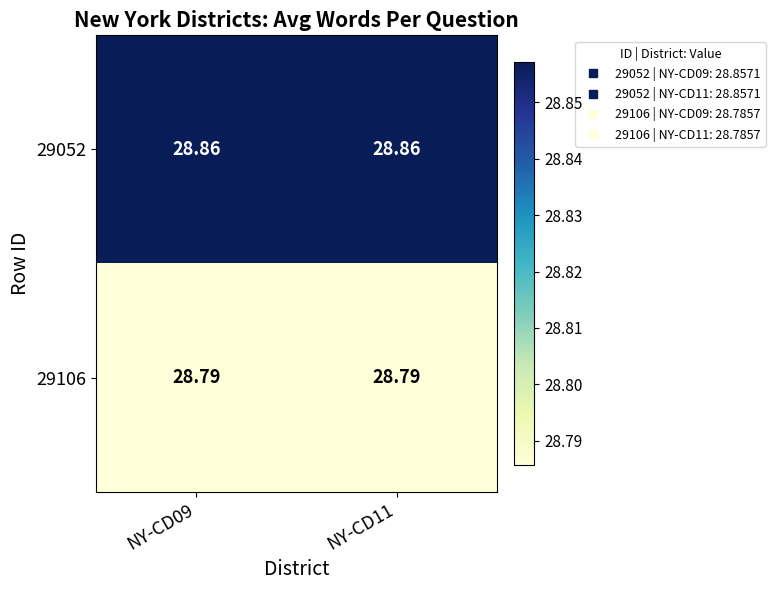

Is the value of 29106 at NY-CD09 greater than the value of 29052 at NY-CD11?

No